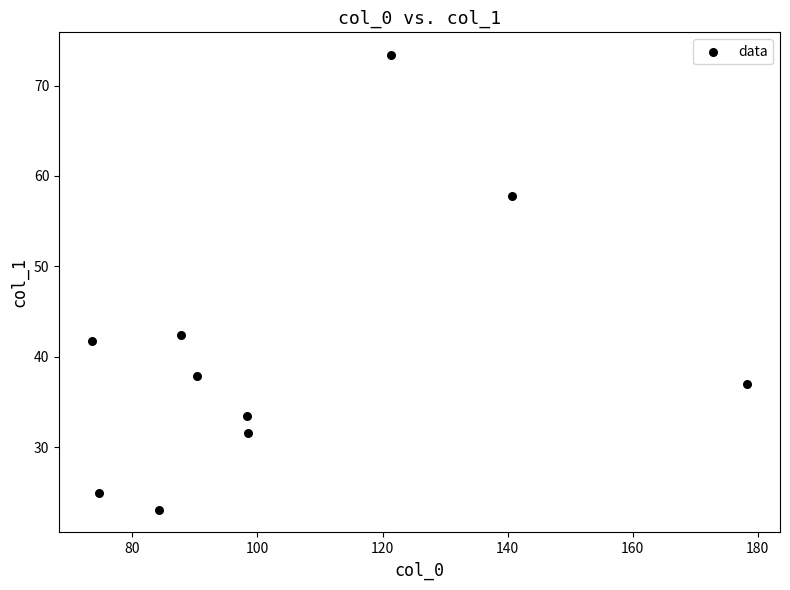

What is the average Y value?

40.3